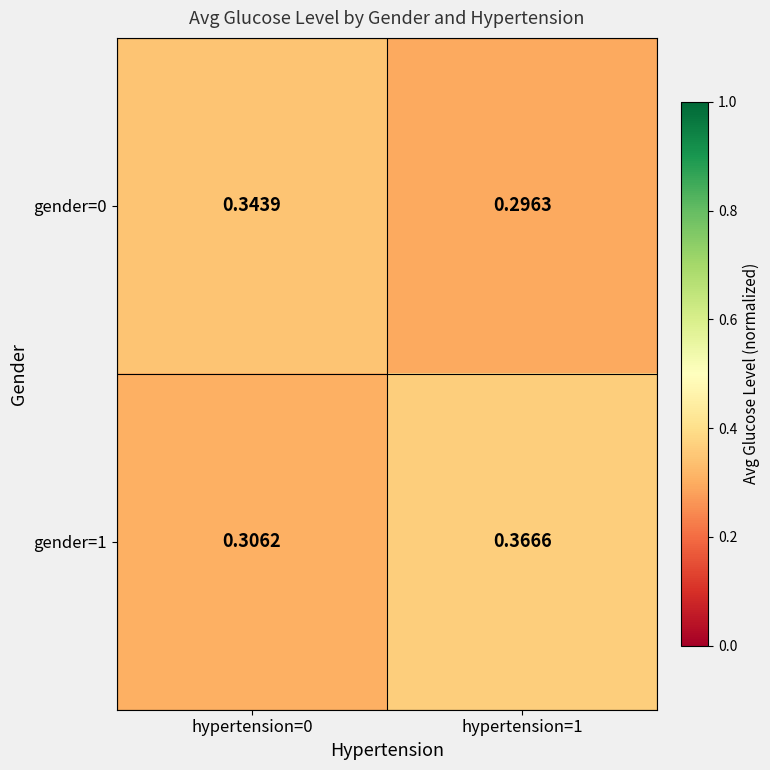

Is the value of gender=0 at hypertension=0 greater than the value of gender=1 at hypertension=1?

No